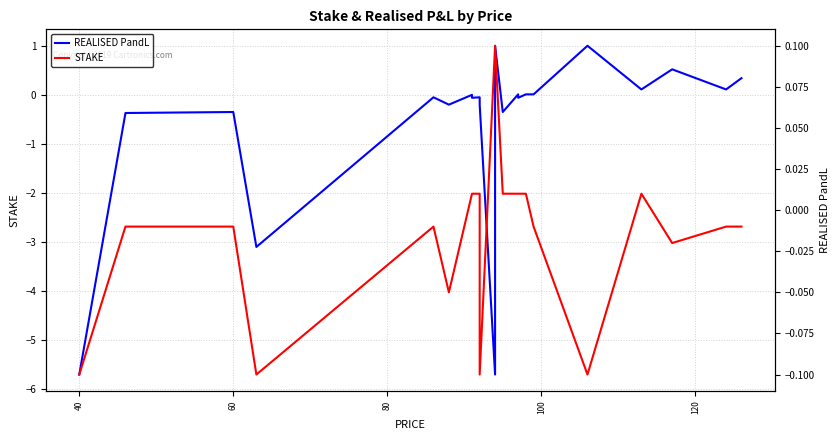

Rank the series by their maximum value, from highest to lowest.

REALISED PandL, STAKE